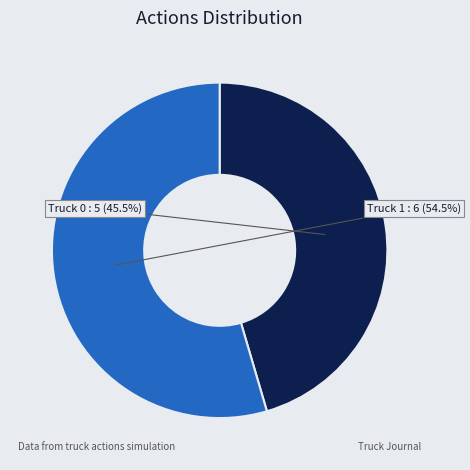

What is the largest slice in the pie chart?

Truck 1